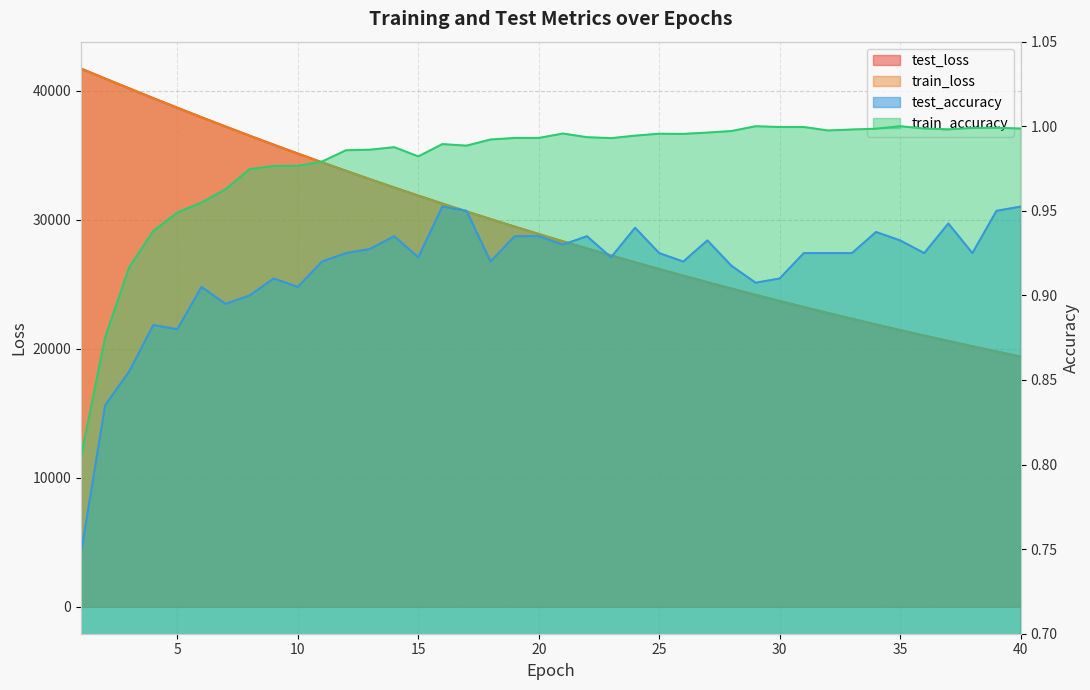

List the labels in order of train_loss value, largest first.

1, 2, 3, 4, 5, 6, 7, 8, 9, 10, 11, 12, 13, 14, 15, 16, 17, 18, 19, 20, 21, 22, 23, 24, 25, 26, 27, 28, 29, 30, 31, 32, 33, 34, 35, 36, 37, 38, 39, 40